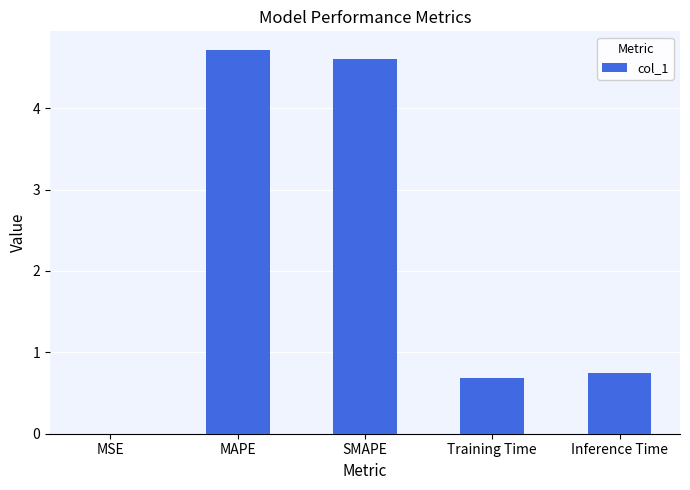

Are the bars grouped side by side (vs. stacked)?

No